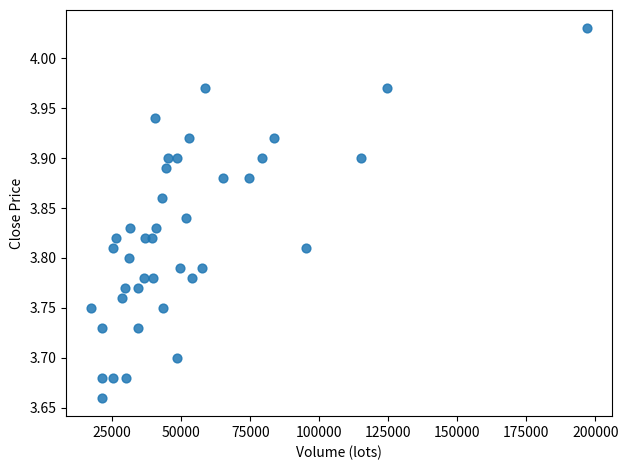

What is the range of Y values (max minus min)?

0.4